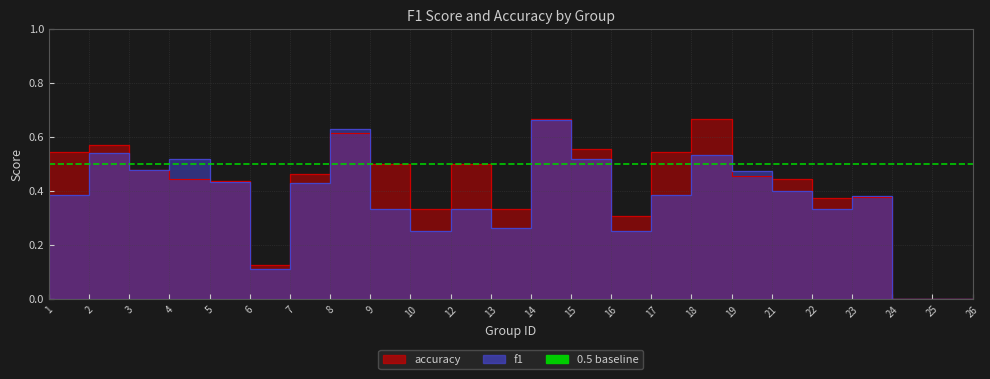

What value does the f1 series have at 24?

0.4